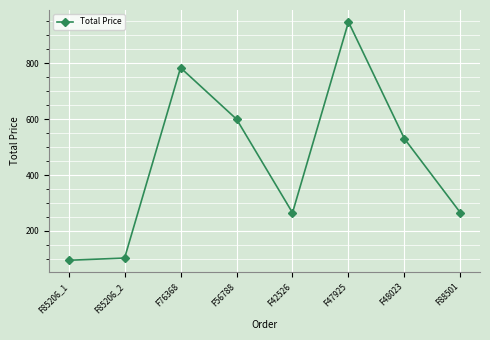

What is the value of the 8th point from the left?

265.0